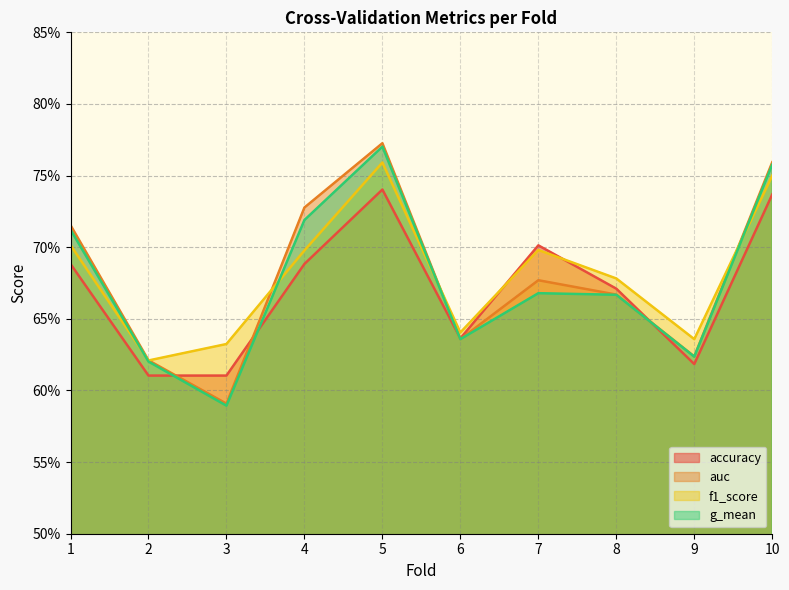

Which category has the lowest value in the auc series?

3